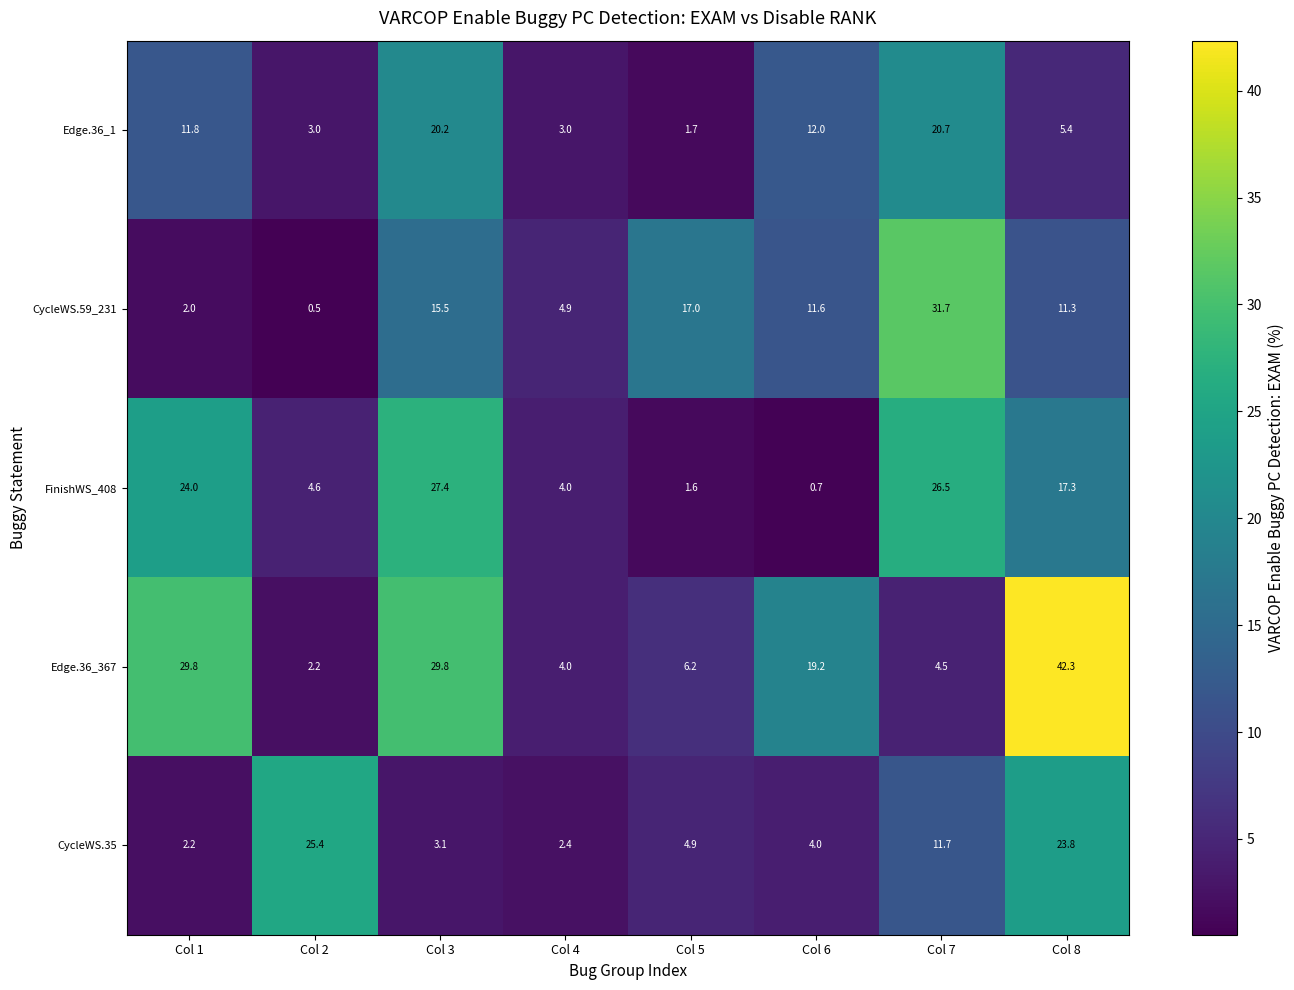

Is it true that FinishWS_408 equals 41.4 at Col 3?

False